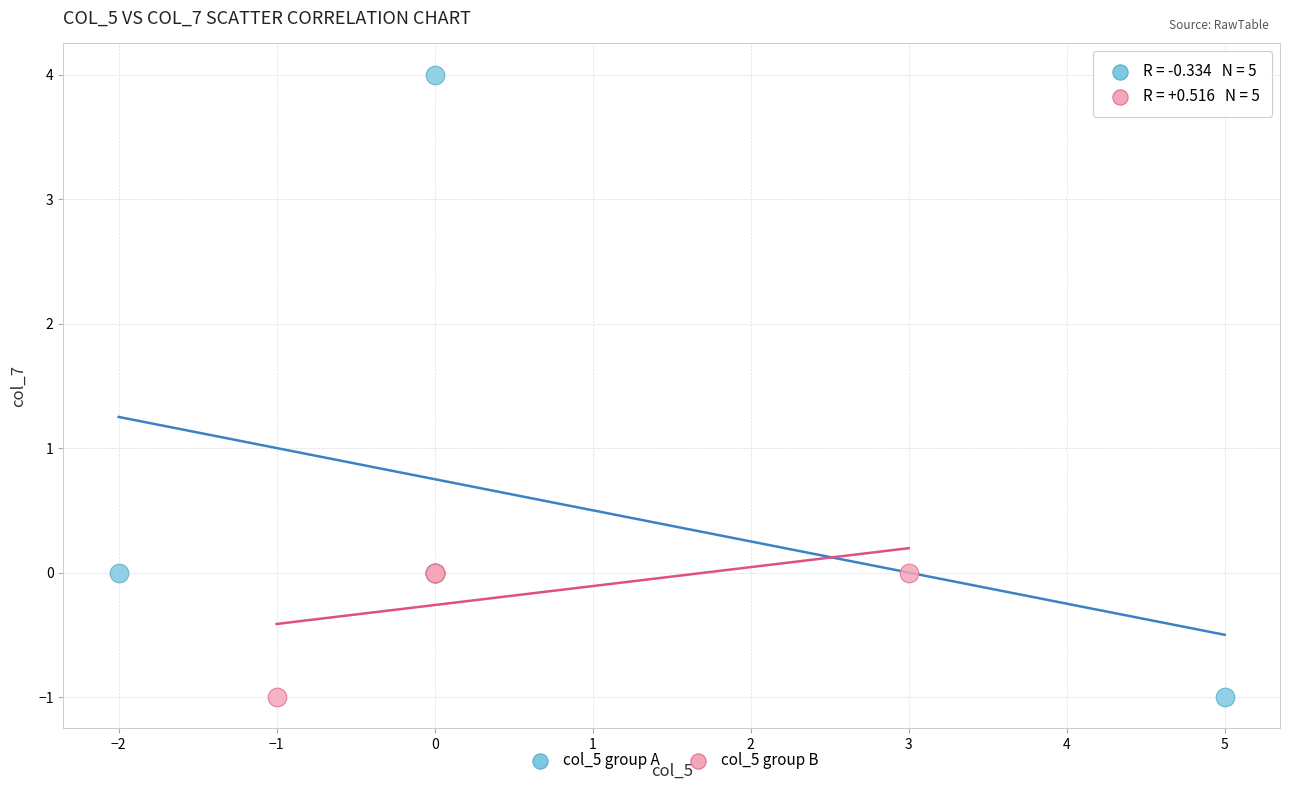

Which series has the widest spread of Y values?

col_5 group A